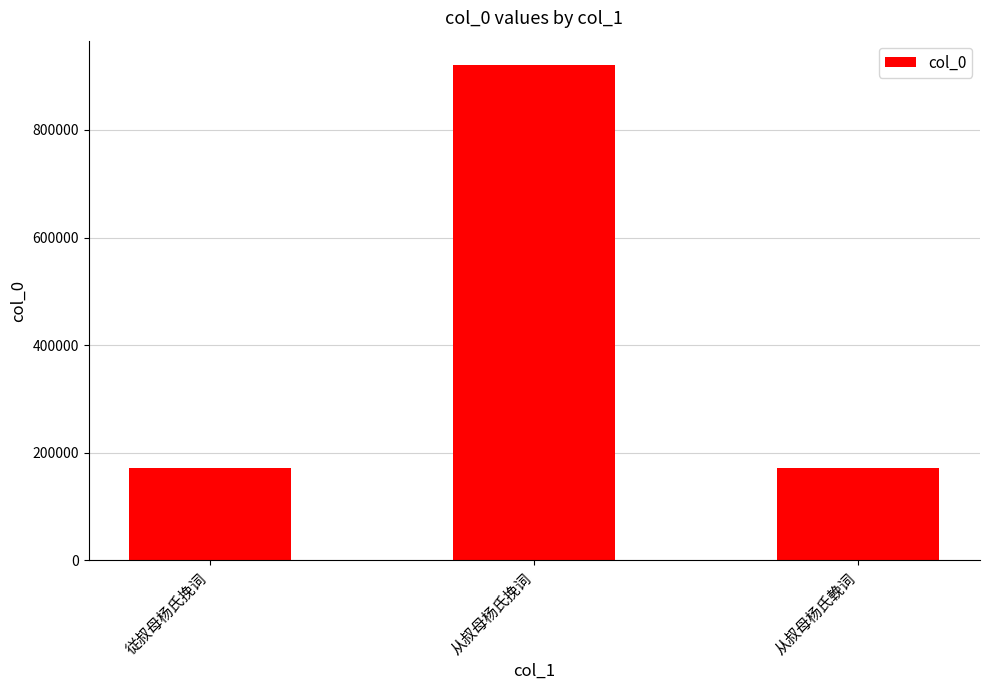

Approximately how many times larger is the value at 従叔母杨氏挽词 compared to 从叔母杨氏輓词?

1.0